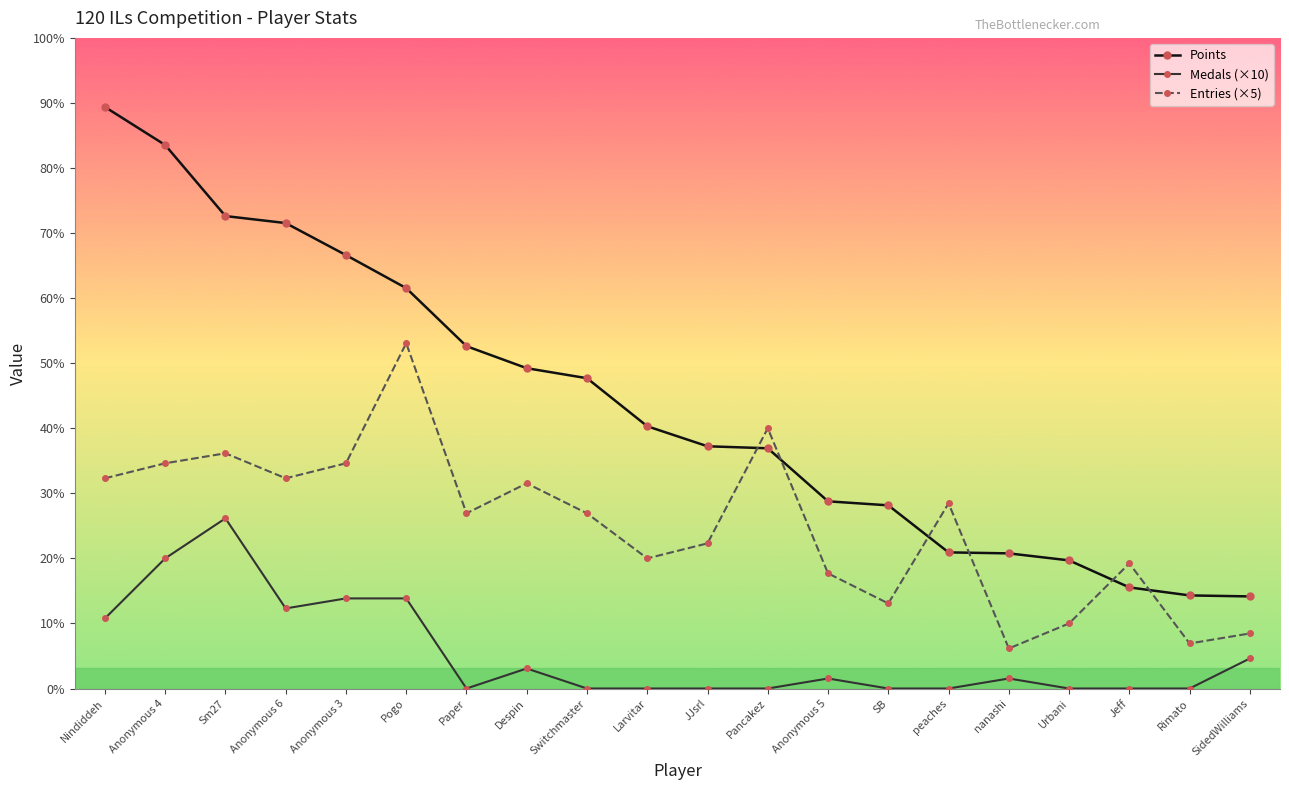

Does the chart have visible grid lines?

No